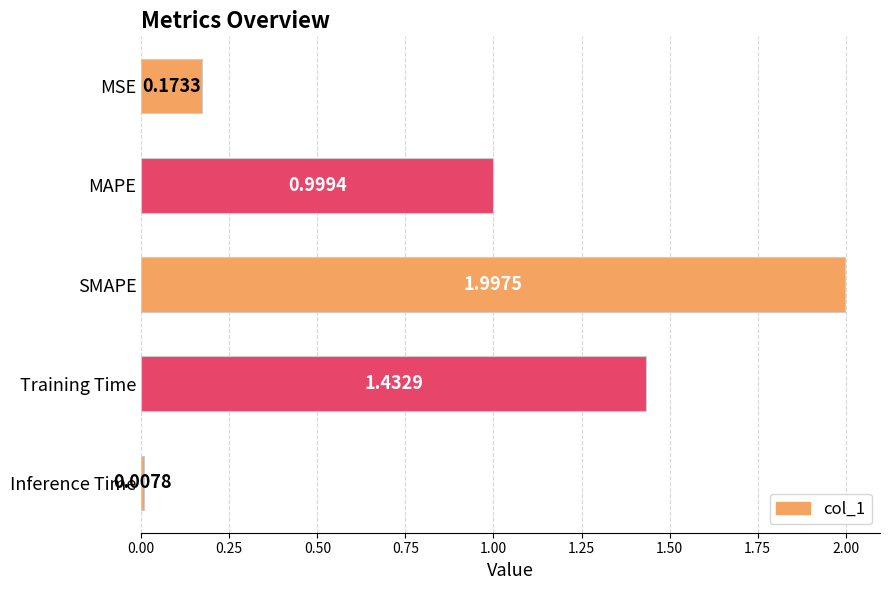

What is the label of the 3rd bar from the bottom?

SMAPE